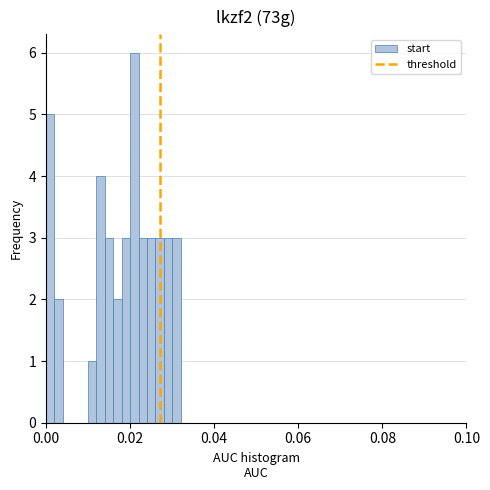

Around what value on the x-axis is the tallest bar? Give the approximate position of its centre, as read against the axis.

0.022